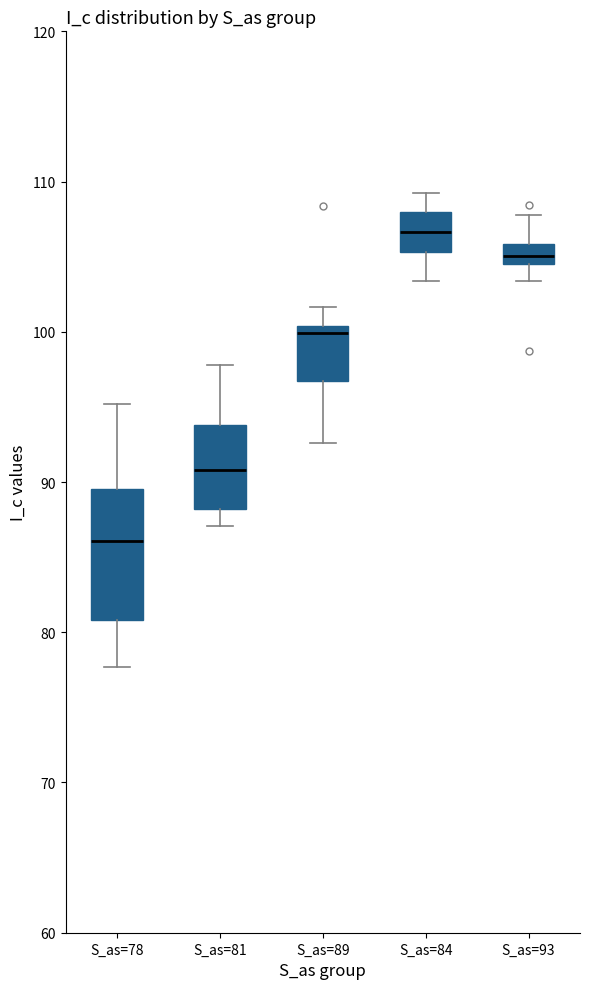

Where is the upper edge of the box for S_as=84 on the y-axis? The values are not printed on the chart, so give them approximately, as read against the axis.

108